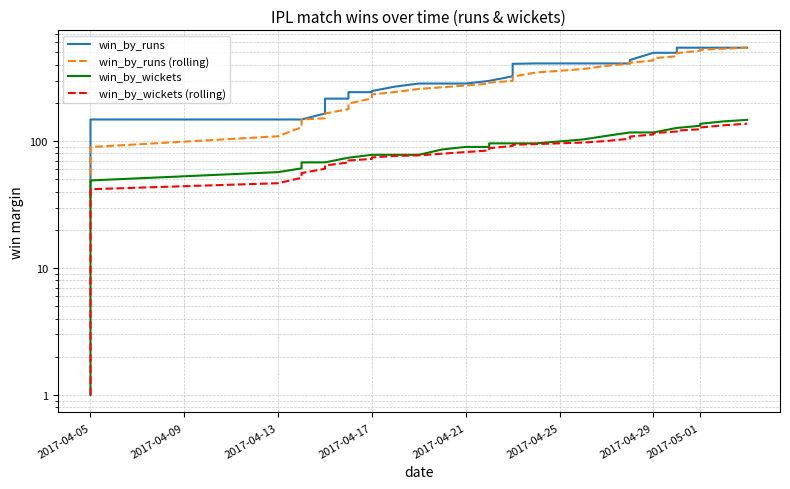

Which series has the largest total across all categories?

win_by_runs